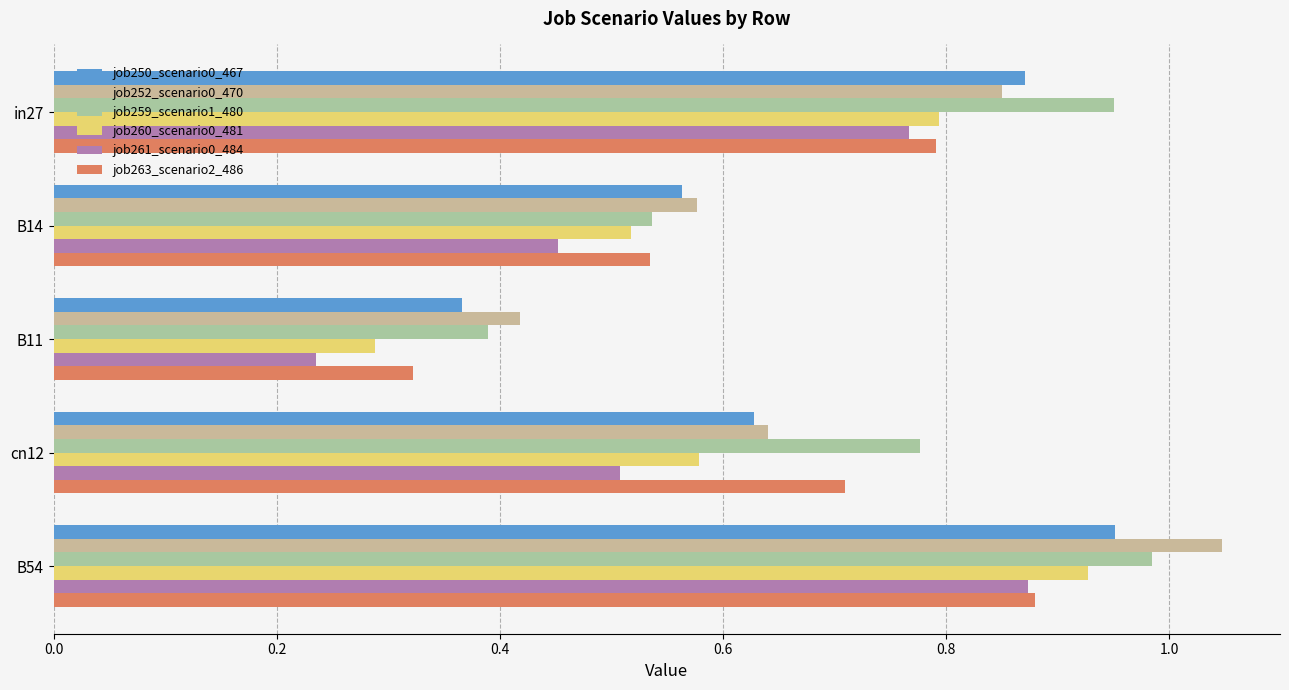

Which series has the largest range (max minus min)?

job261_scenario0_484